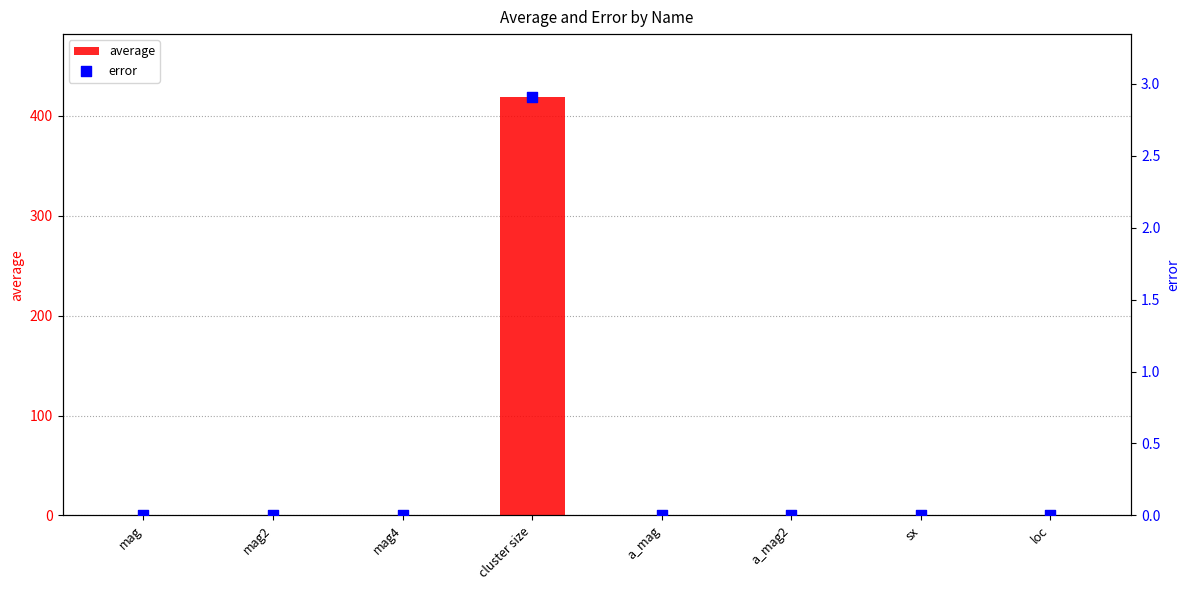

Which series has the largest Y range (max minus min)?

average